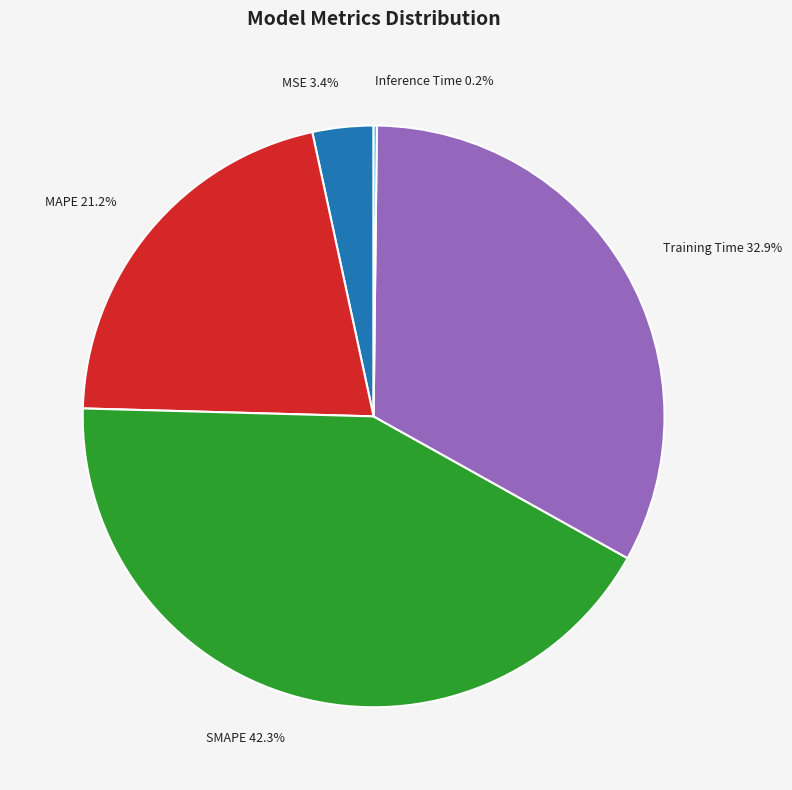

Which has a higher value, MSE or Training Time?

Training Time